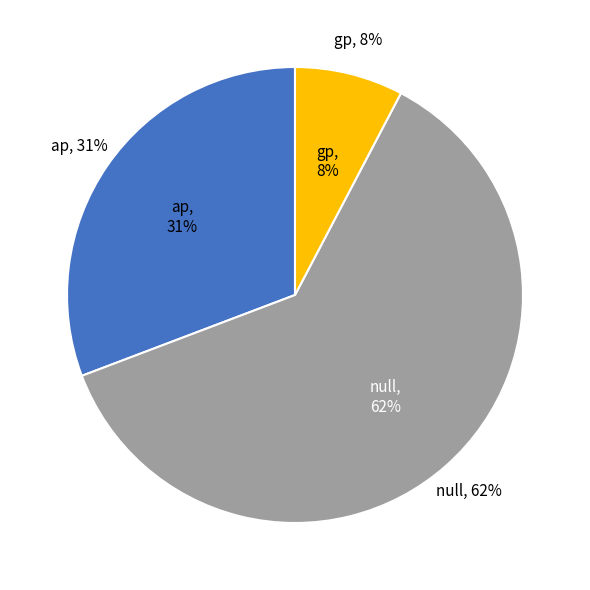

How many slices are in this pie chart?

3